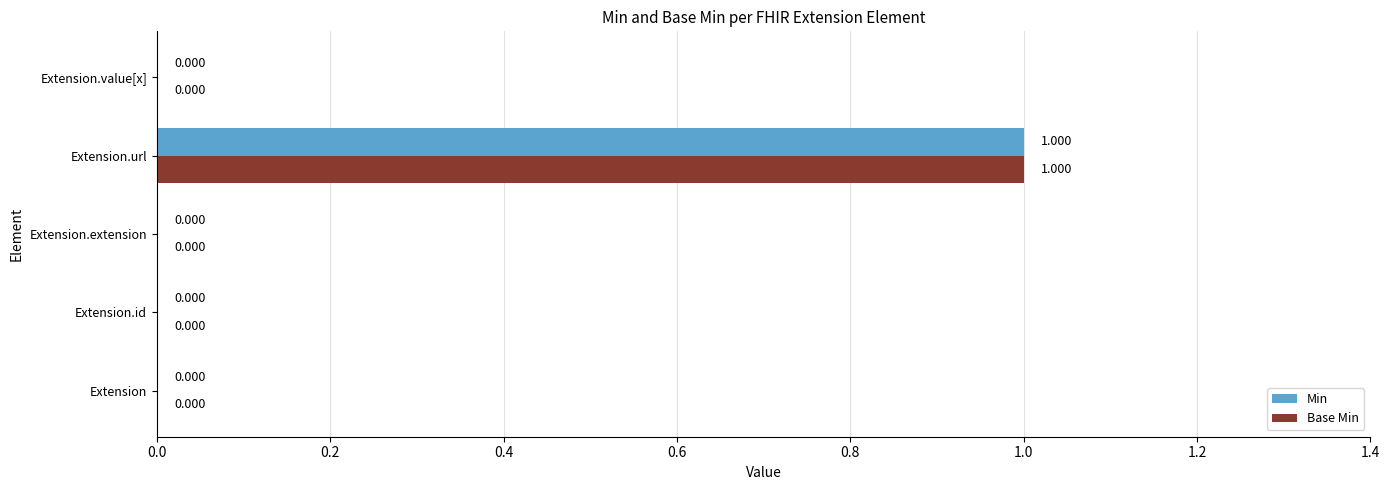

At which category is the sum across all series the highest?

Extension.url